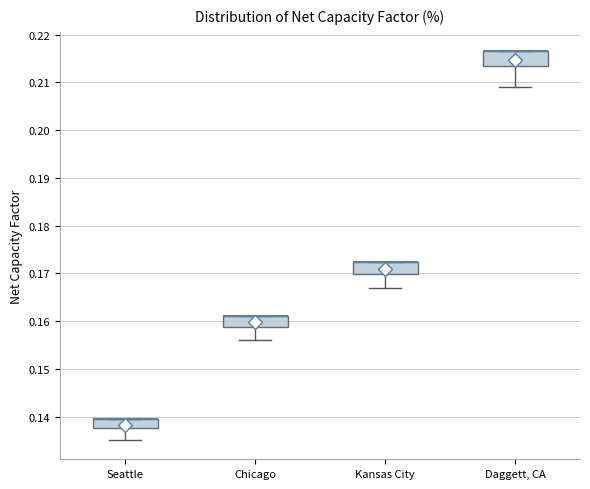

Where is the upper edge of the box for Seattle on the y-axis? The values are not printed on the chart, so give them approximately, as read against the axis.

0.139